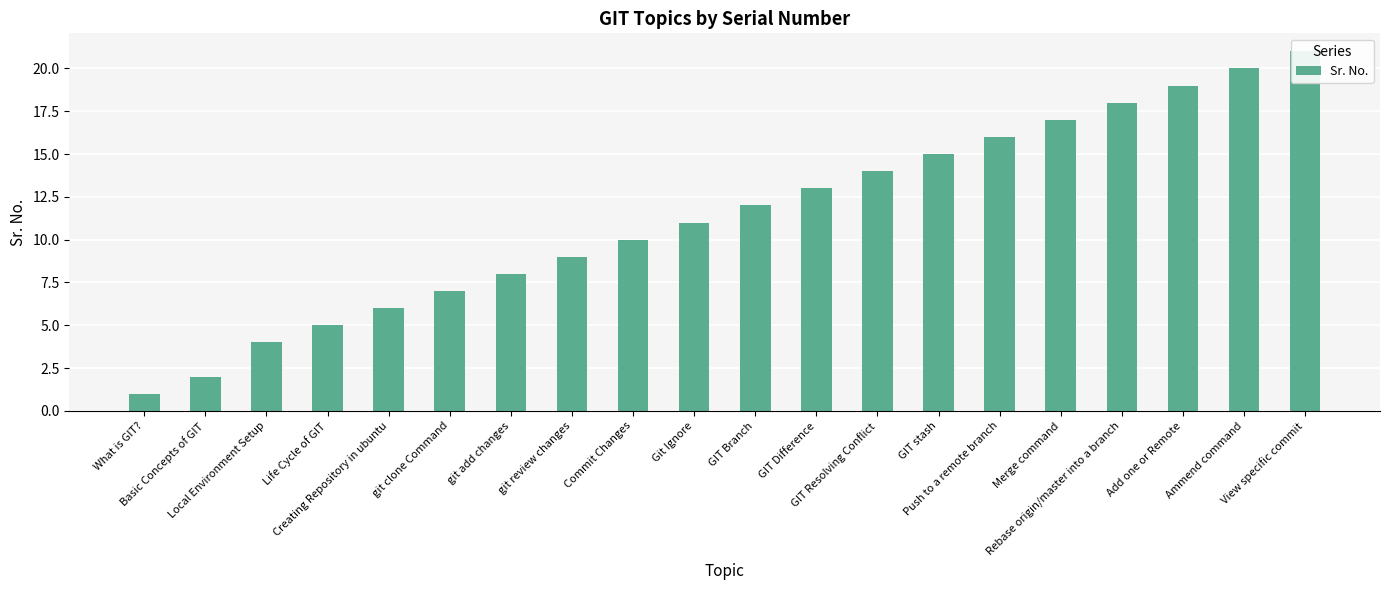

What is the label of the 14th bar from the left?

GIT stash